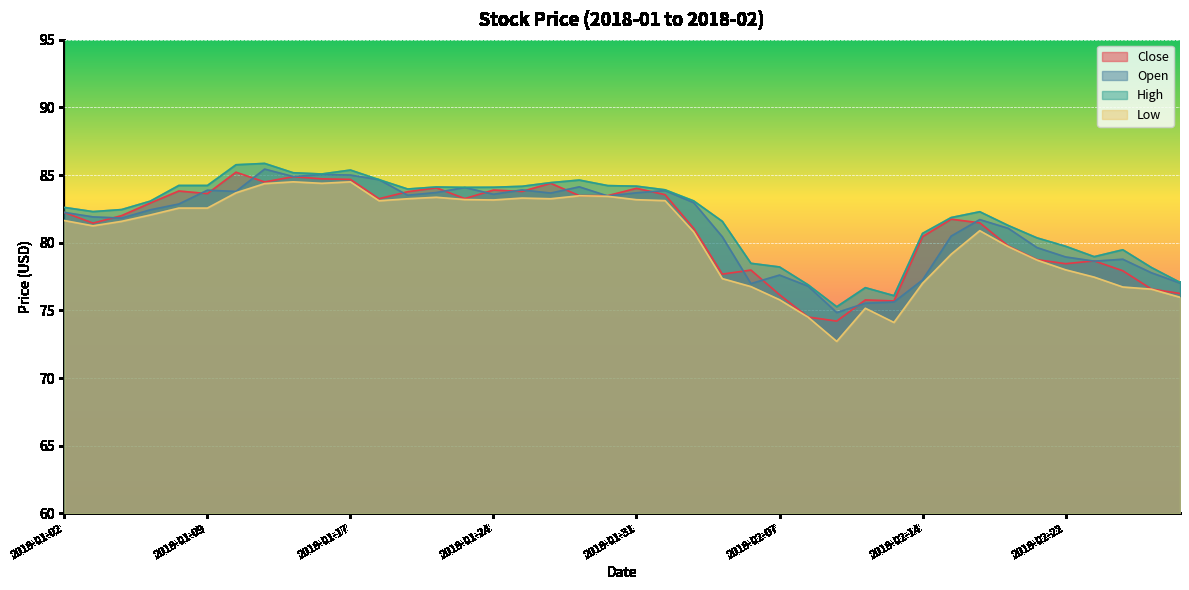

Where is High nearest to the value 80?

2018-02-22